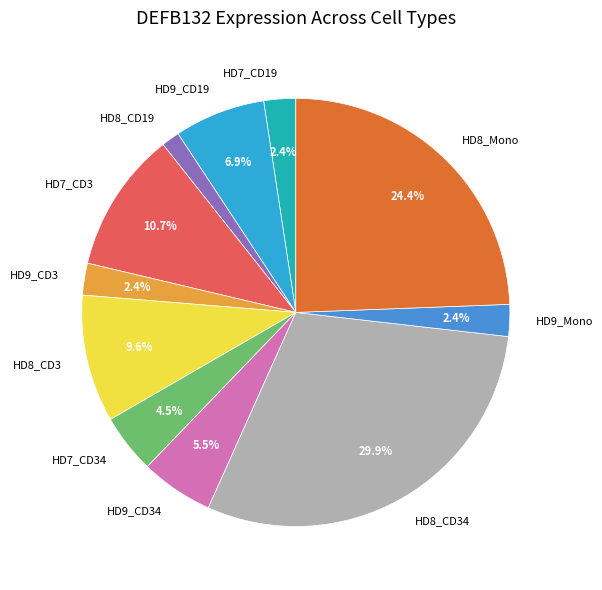

Combined, do HD7_CD3 and HD7_CD19 account for over 50%?

No